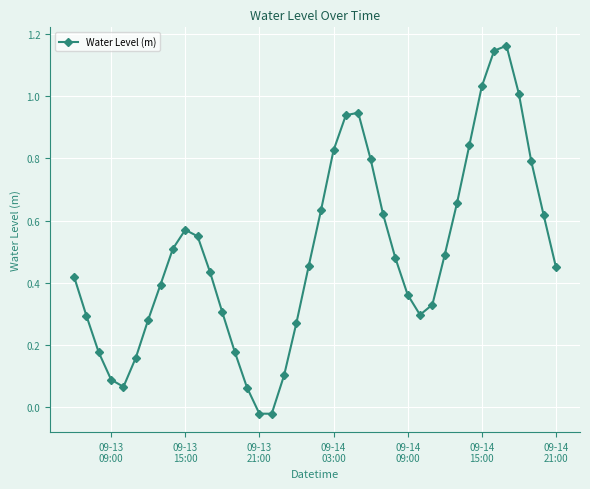

What is the sum of all values?

19.7